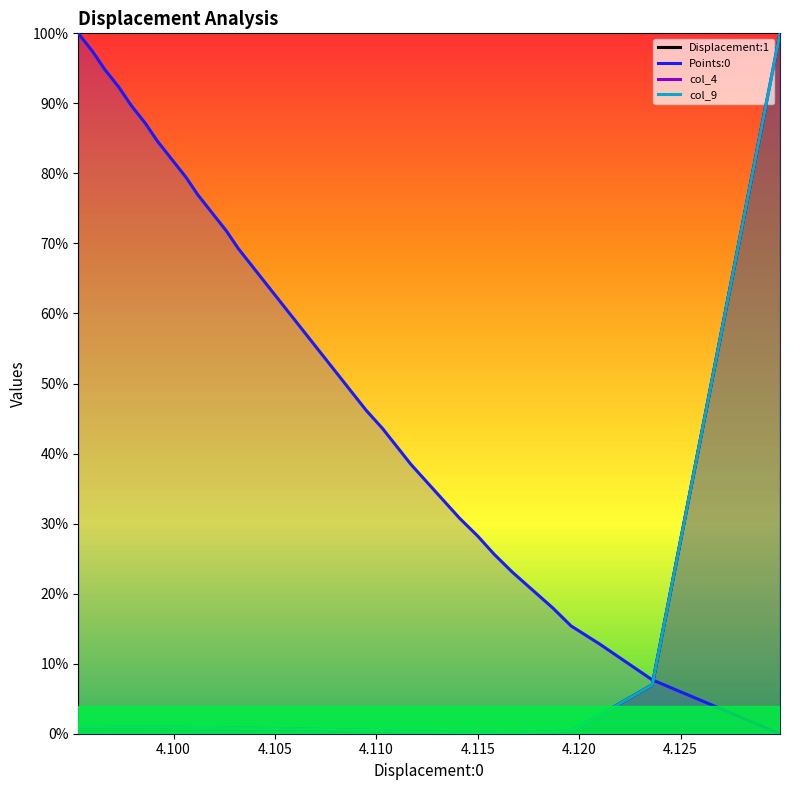

List the series in order of their peak value, highest first.

Displacement:1, Points:0, col_4, col_9